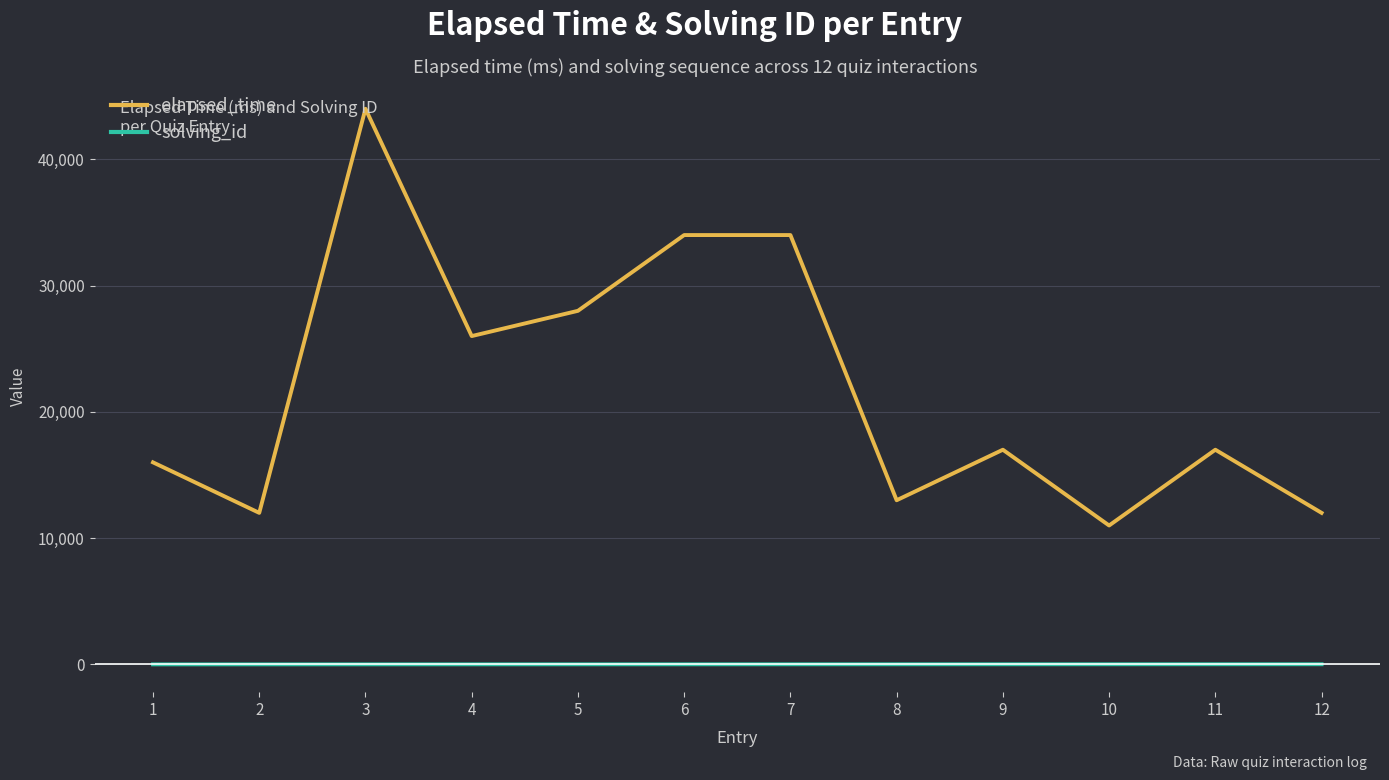

What is the minimum value shown in the chart?

1